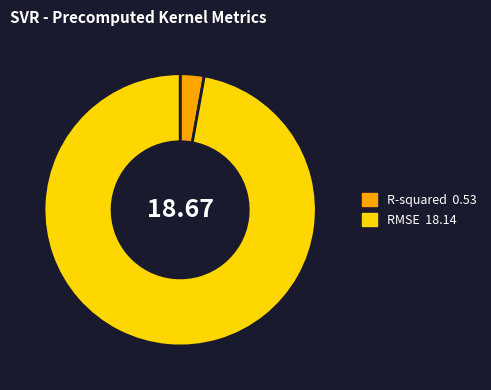

Rank the categories by value from lowest to highest.

R-squared, RMSE